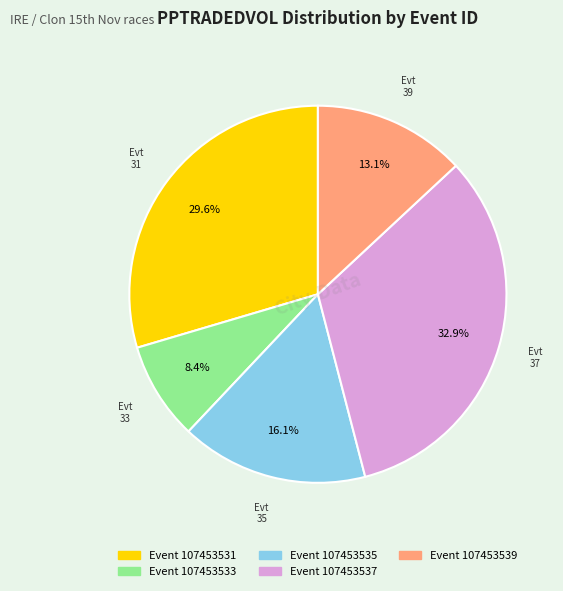

Is there any slice that represents more than half of the pie?

No